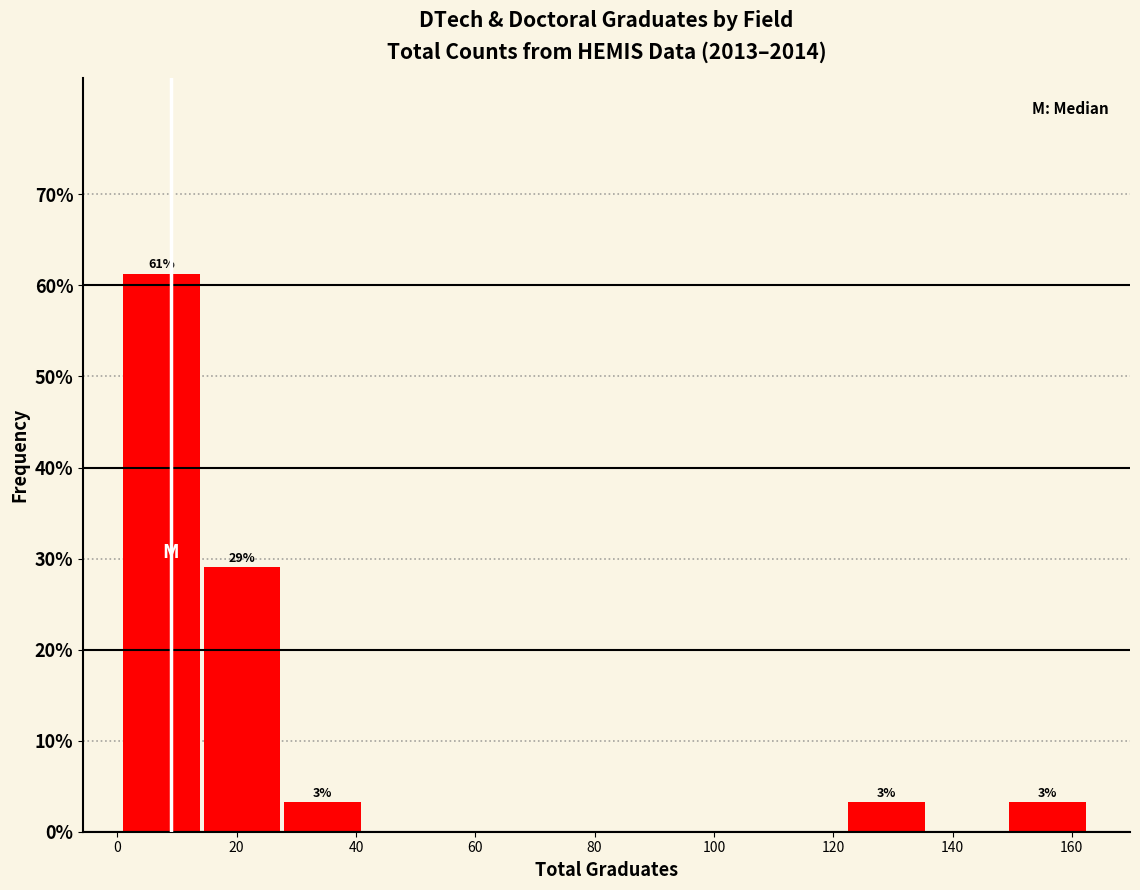

Over which range of the x-axis is the bar tallest?

1.0 to 14.5